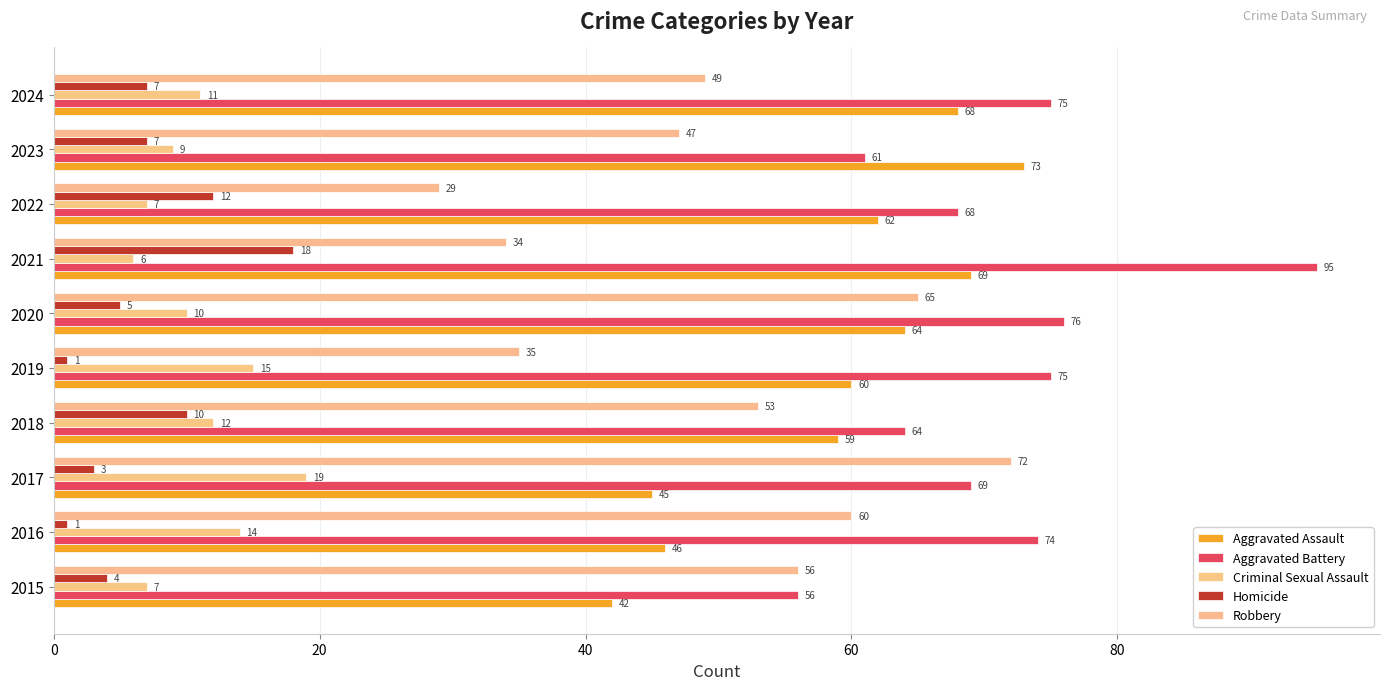

What position from the right is 100?

5